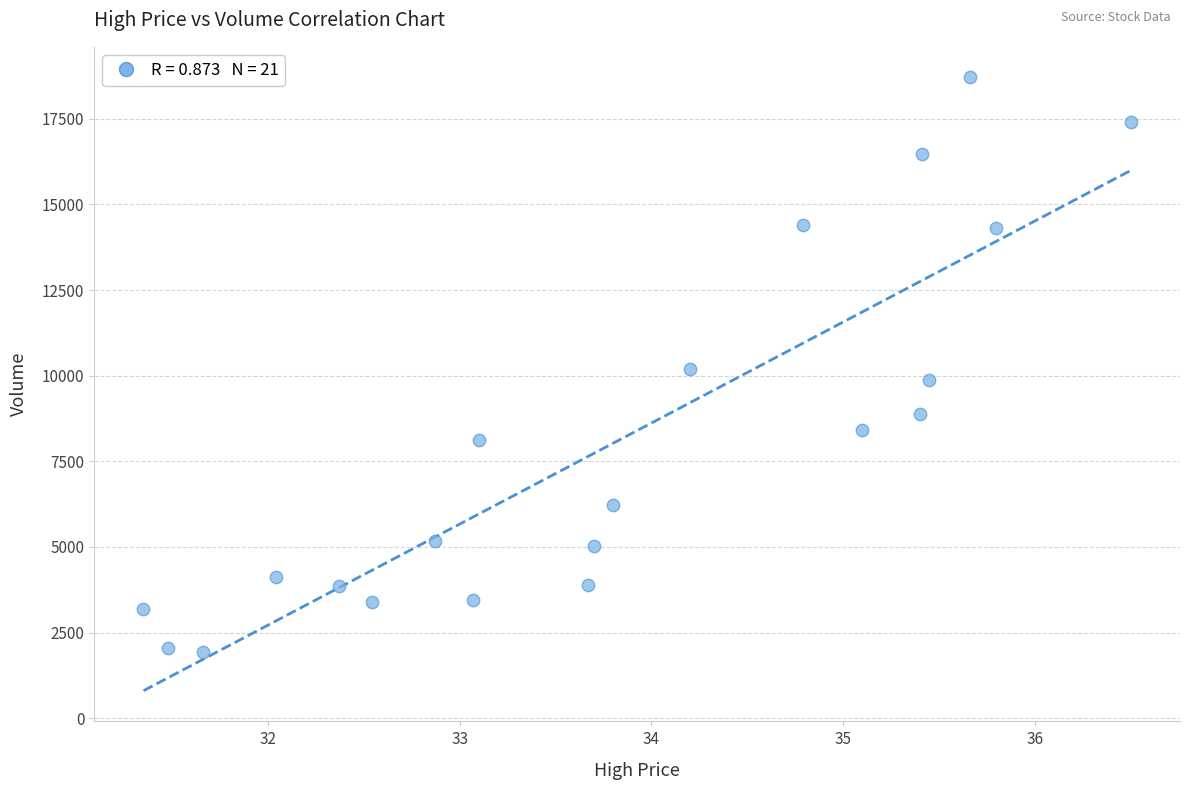

What is the range of Y values (max minus min)?

16768.0